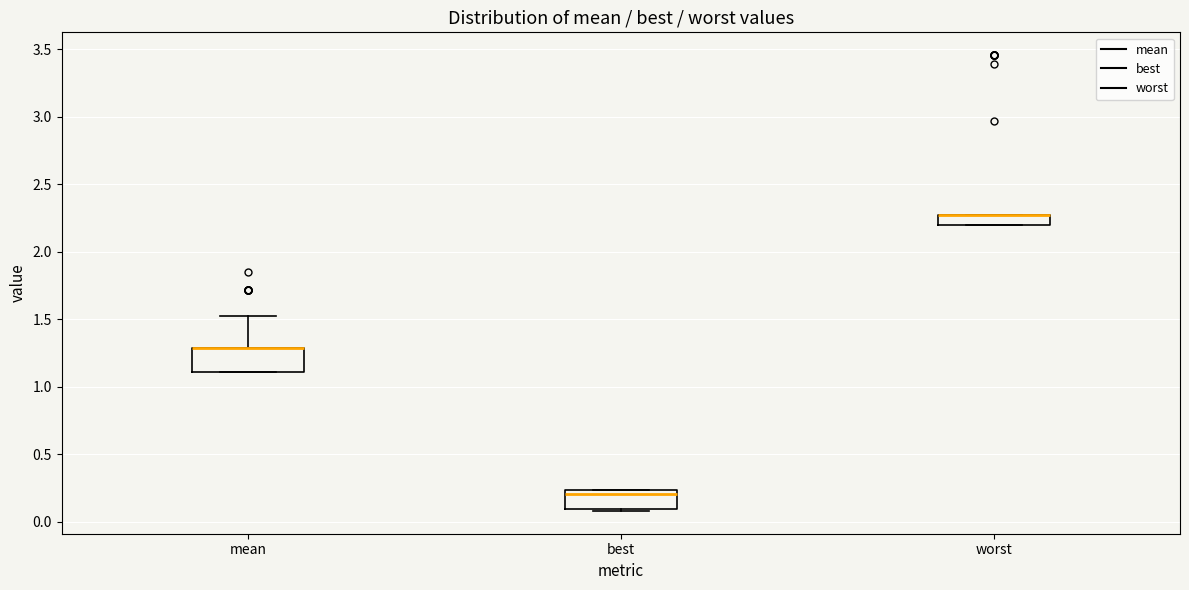

Reading left to right, transcribe this box plot: for each box, give where its median line is, the range the box spans, and where its two whiskers end, as read against the y-axis. The values are not printed on the chart, so give them approximately, as read against the axis.

mean: median 1.30 (drawn on the box's upper edge), box 1.10 to 1.30, whiskers 1.10 to 1.50
best: median 0.20, box 0.10 to 0.25, whiskers 0.10 to 0.25
worst: median 2.25 (drawn on the box's upper edge), box 2.20 to 2.25, whiskers 2.20 to 2.25